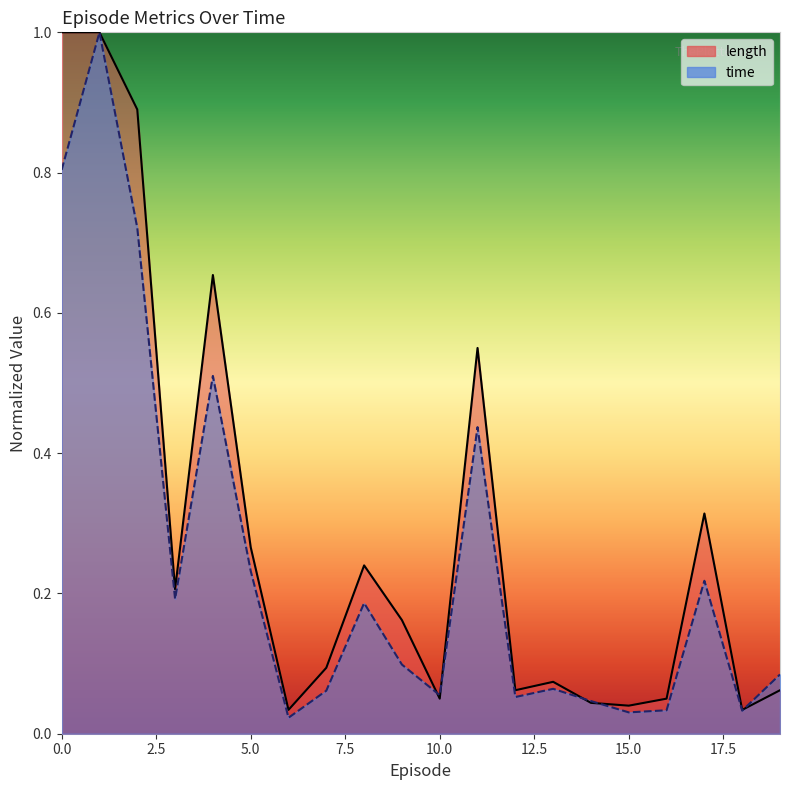

Is the value of length at 11 greater than the value of time at 16?

Yes